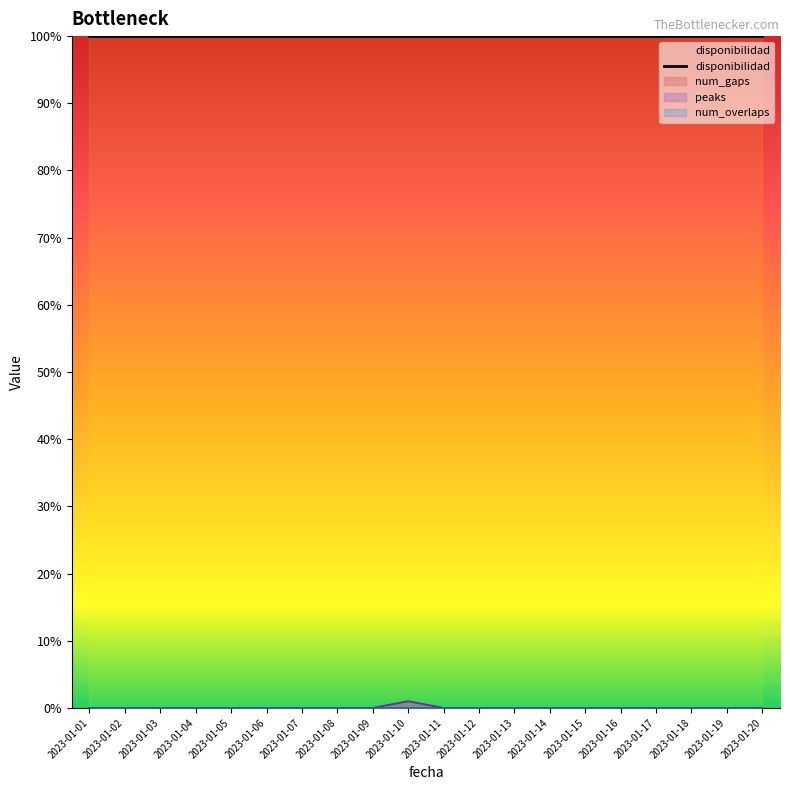

Count the peaks values in the range 0 to 1.

20